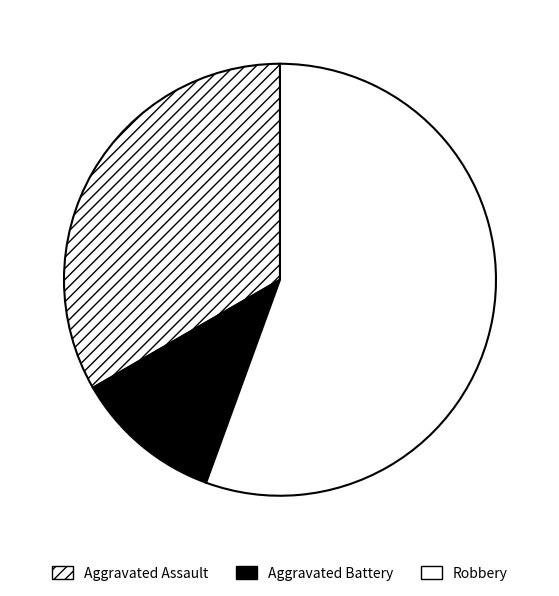

To the nearest percent, what is the average slice percentage?

33%